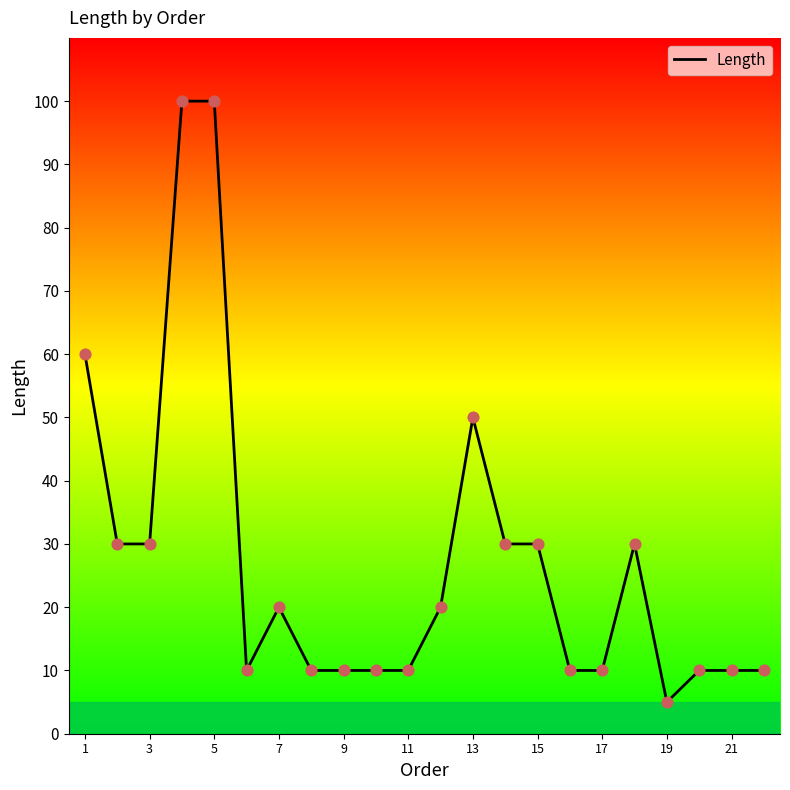

What is the difference between the maximum and minimum values?

95